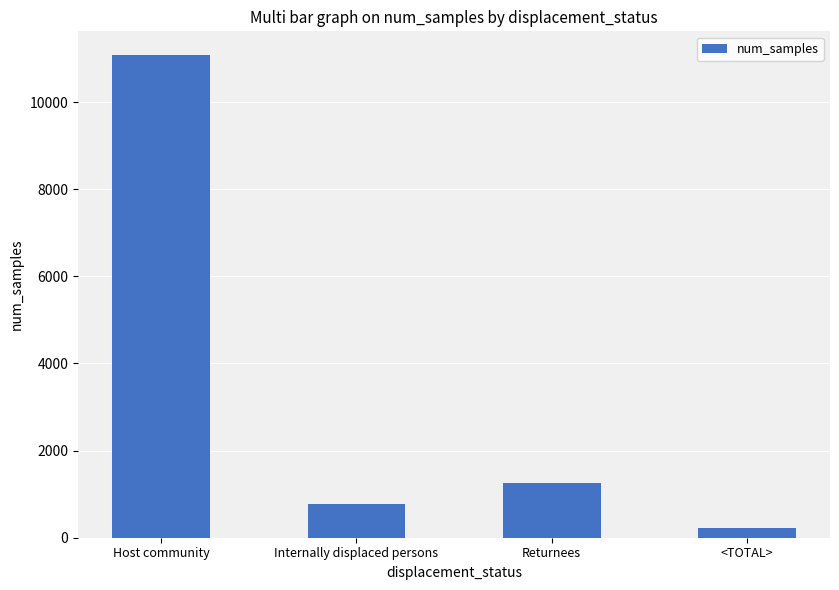

Which has a higher value, Internally displaced persons or Host community?

Host community